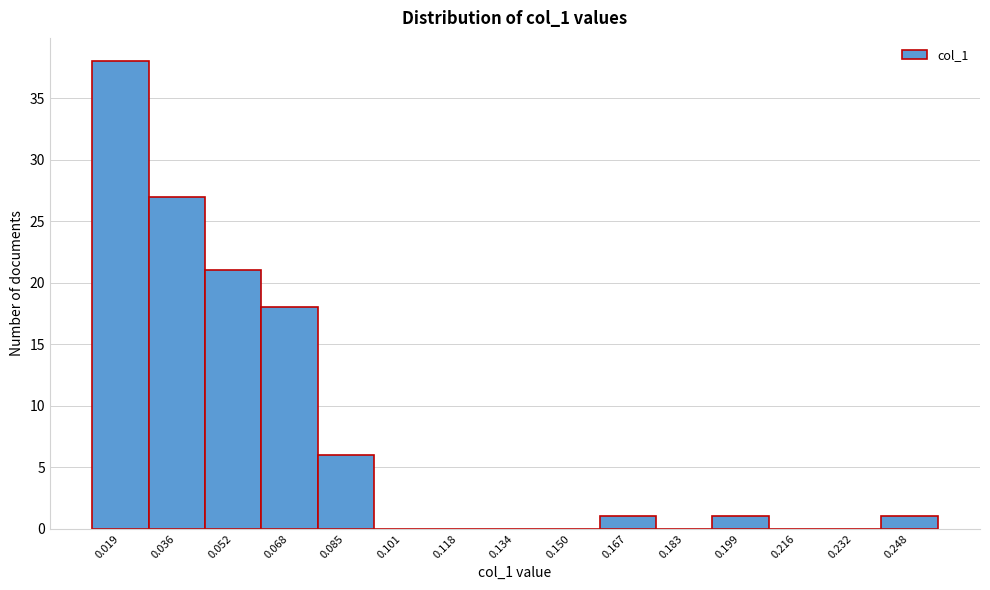

The value at 0.052 is 21. True or false?

True